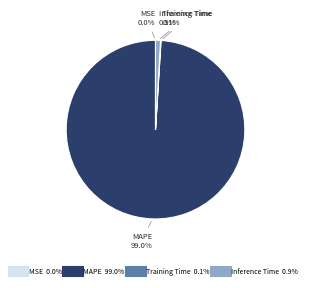

Which slice is the largest?

MAPE